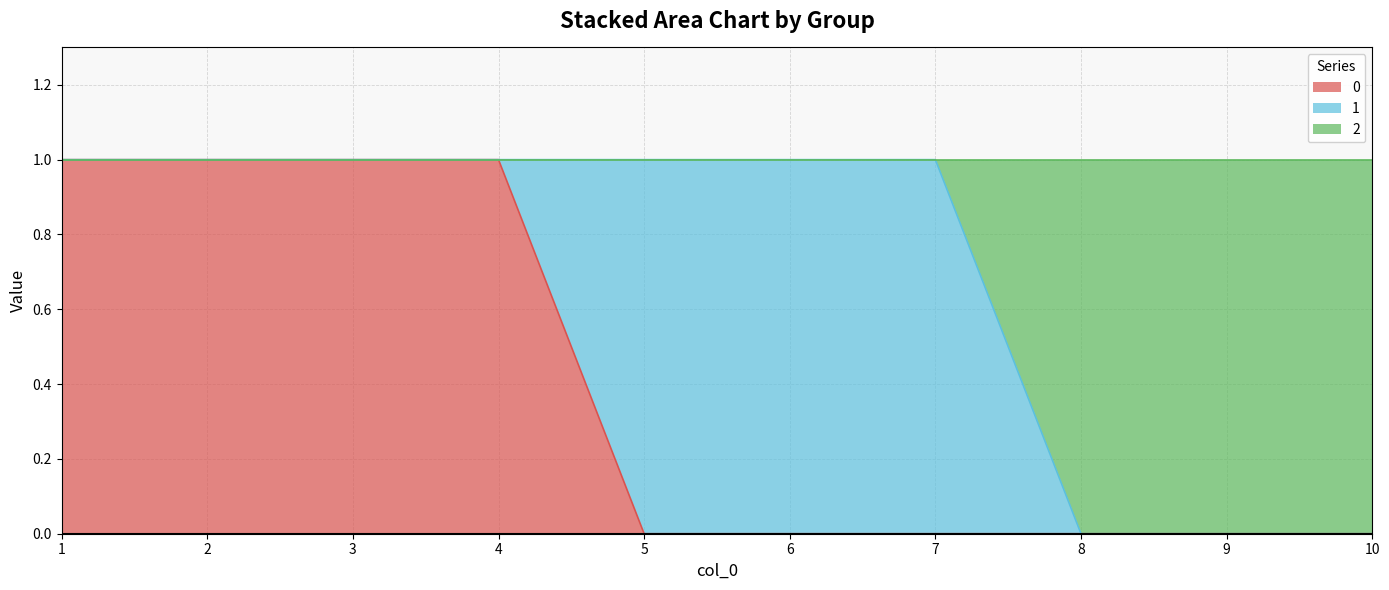

Is the value of 0 at 5 greater than the value of 2 at 9?

No